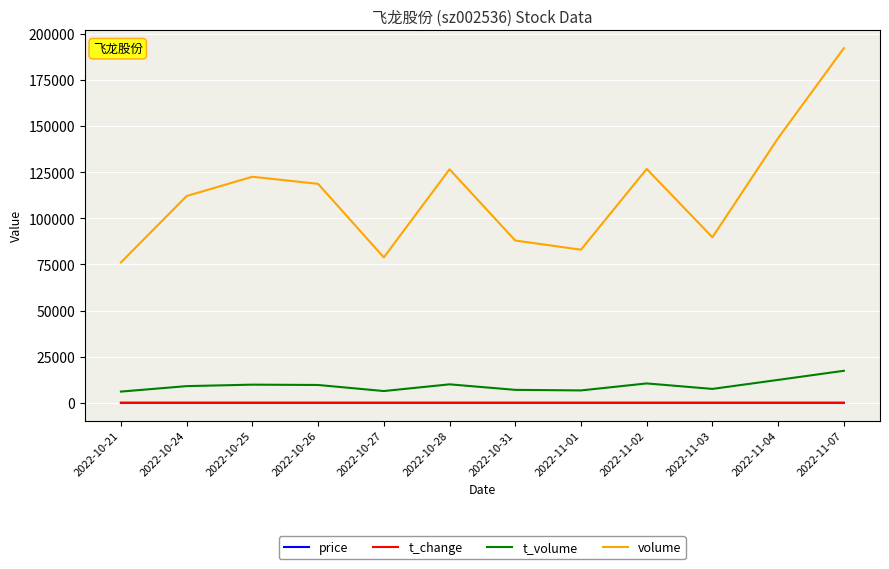

What is the total value across all series at 2022-11-04?

155958.8